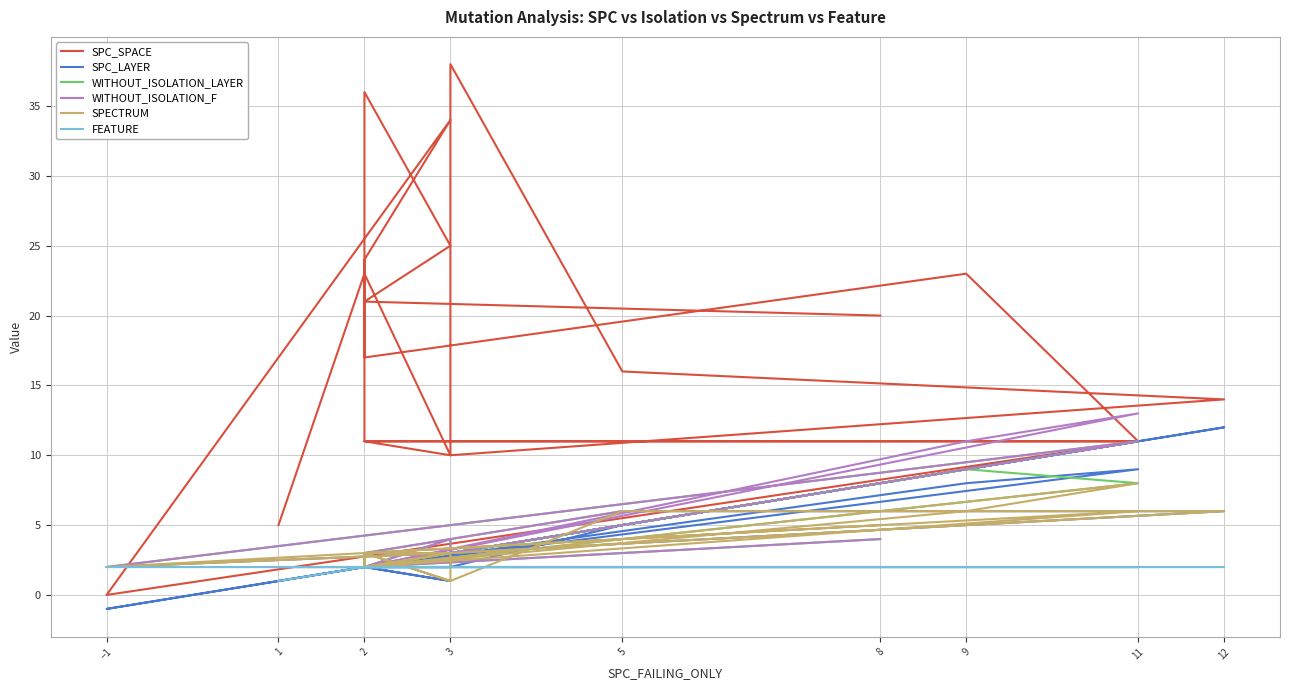

The SPC_LAYER series shows 1 at 2. True or false?

False